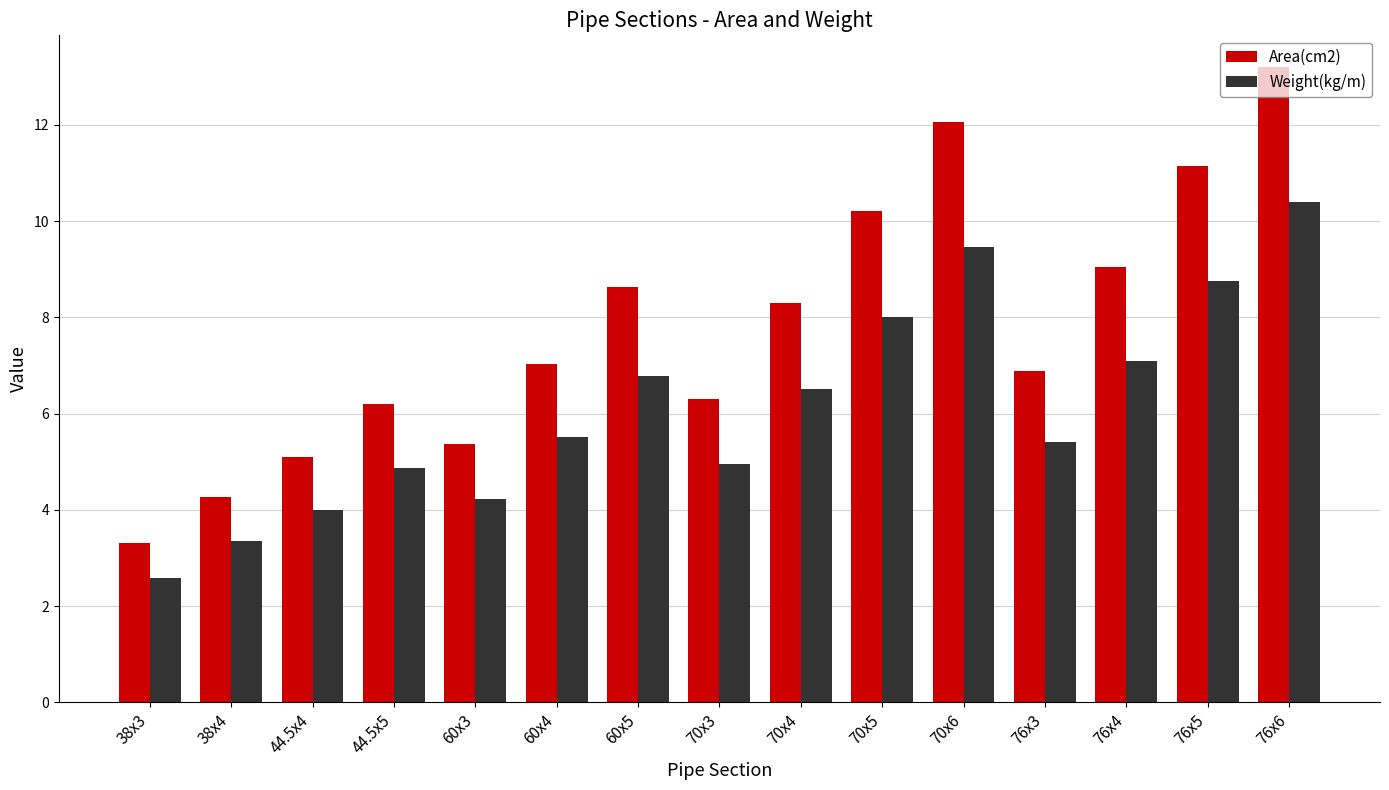

Which category has the lowest value across all series?

38x3